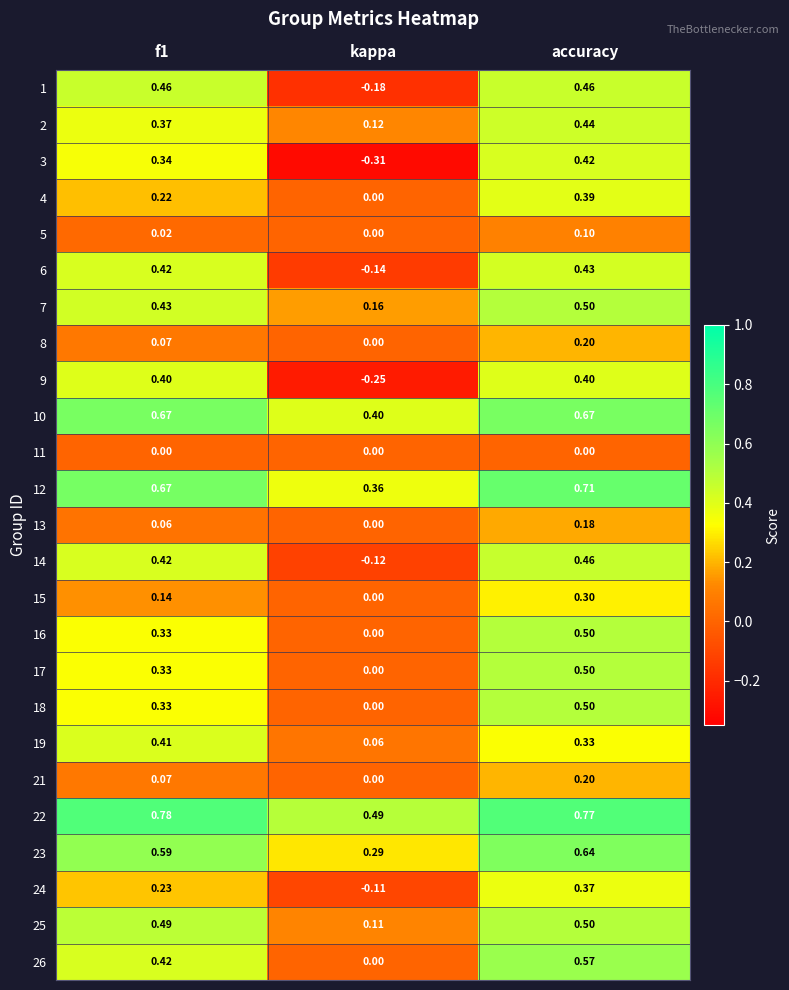

At which label does 14 reach its minimum?

kappa